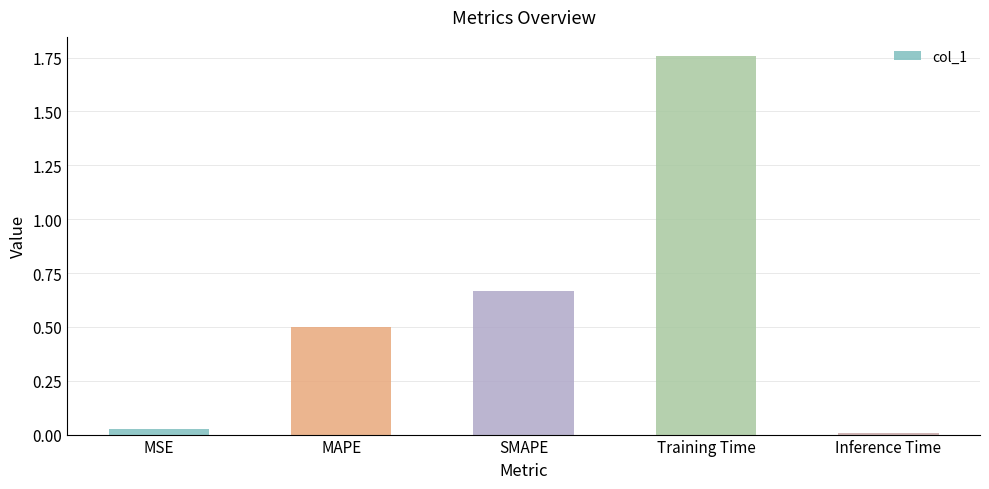

What is the average value?

0.6